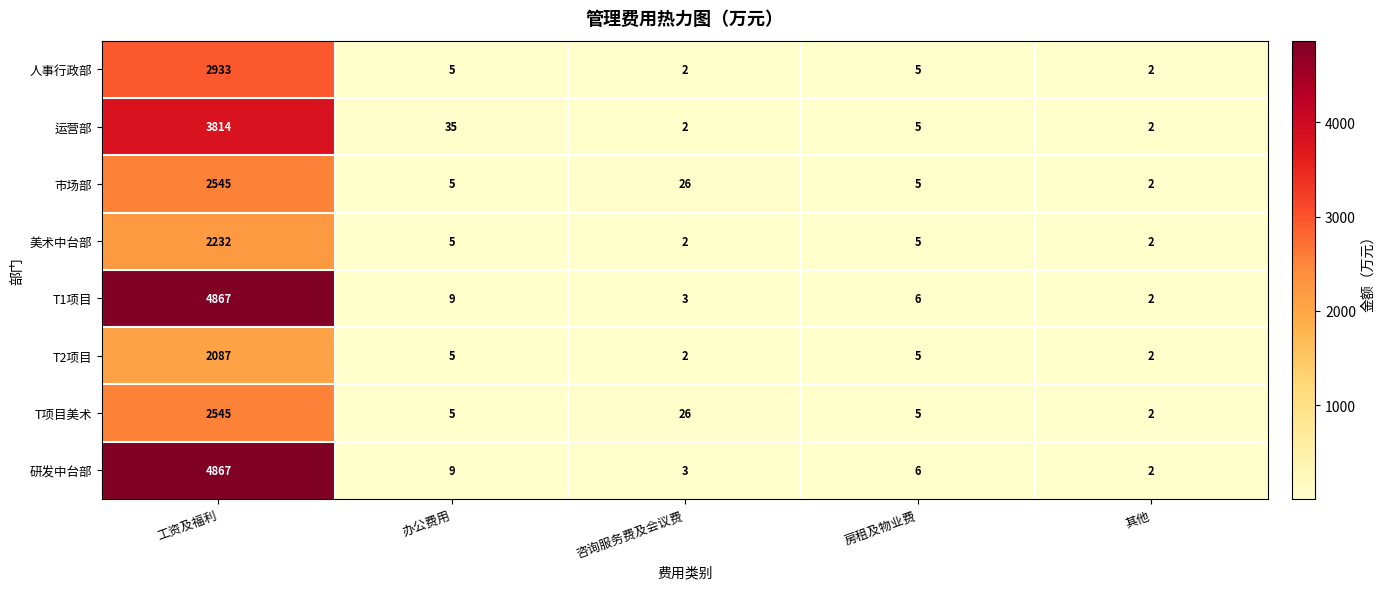

Where is 研发中台部 nearest to the value 2434?

办公费用